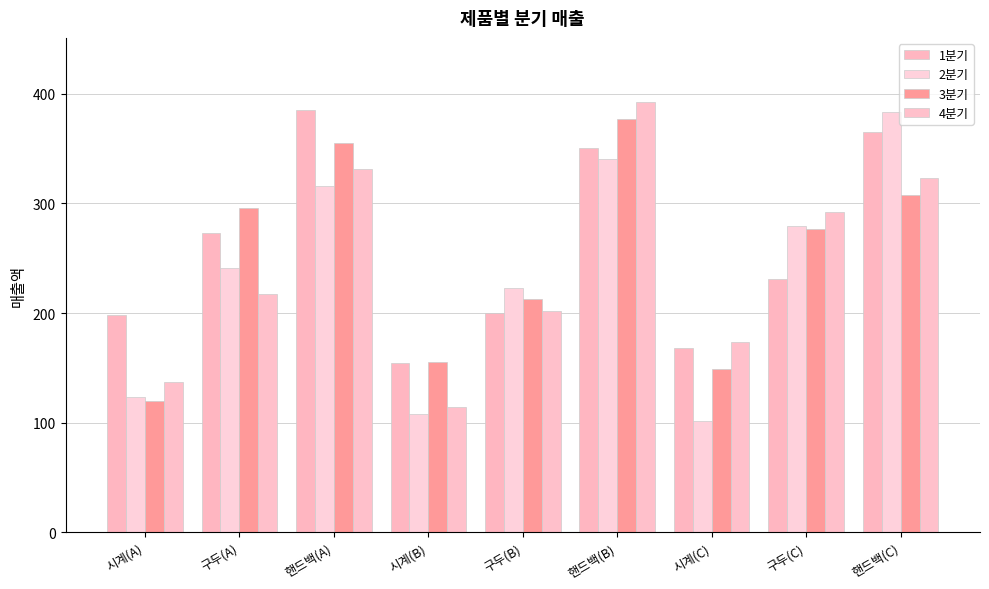

Which series has the largest range (max minus min)?

2분기